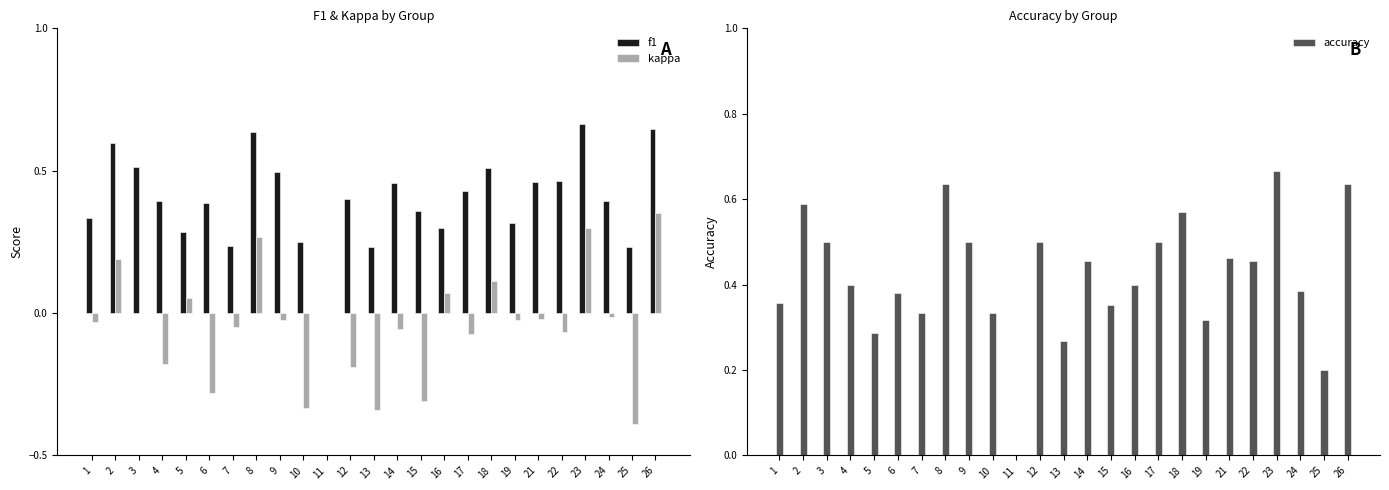

Count the number of categories in the chart.

25